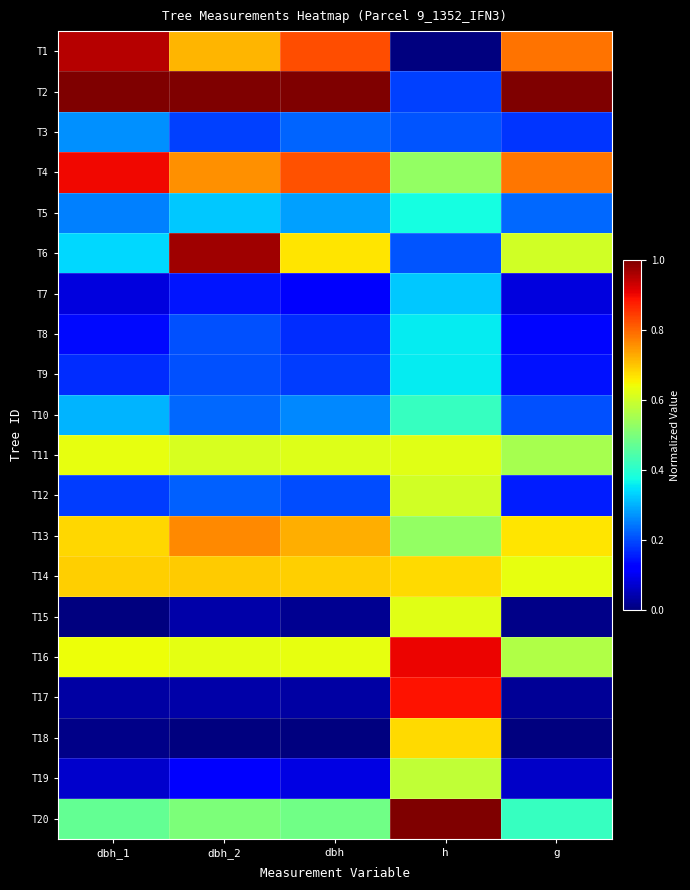

Which series changed the most between dbh_2 and dbh?

T6